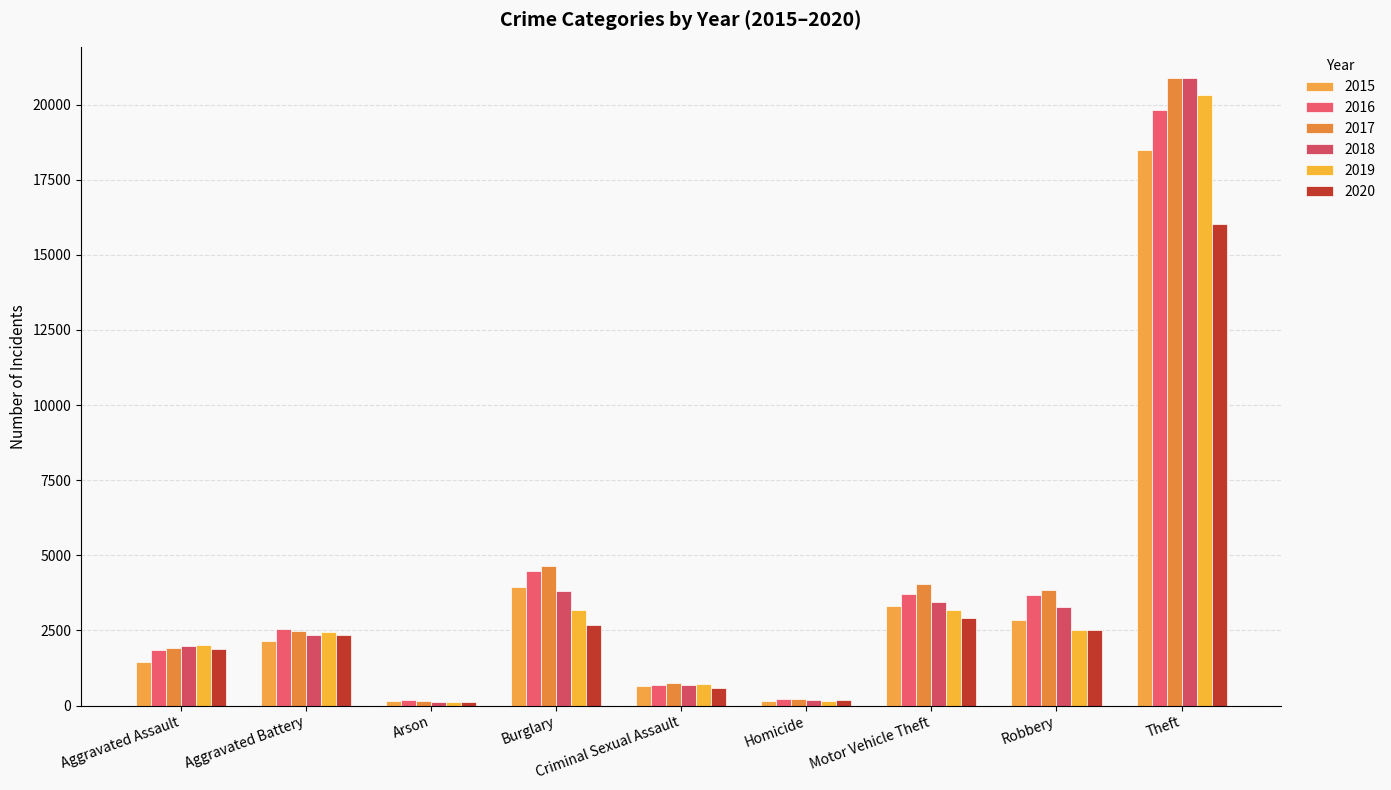

Reading left to right, what are all the values shown in this chart?

2015: 1450	2160	135	3935	635	136	3320	2833	18505
2016: 1844	2531	170	4466	671	219	3714	3694	19819
2017: 1924	2488	165	4638	755	212	4028	3861	20879
2018: 1997	2348	111	3801	692	181	3446	3287	20875
2019: 2000	2438	123	3166	700	159	3170	2501	20322
2020: 1890	2342	123	2689	585	189	2905	2506	16034